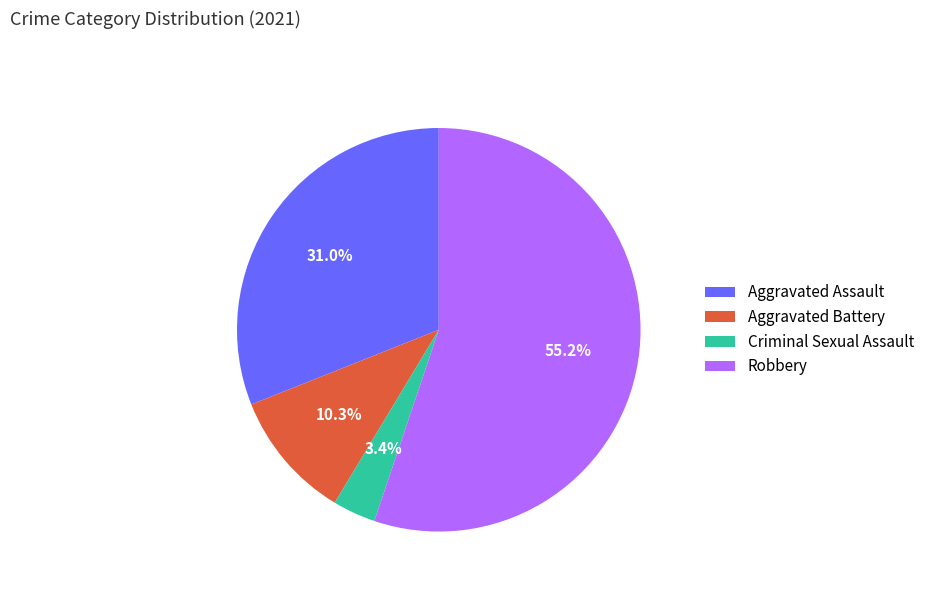

Which has a higher value, Criminal Sexual Assault or Aggravated Battery?

Aggravated Battery